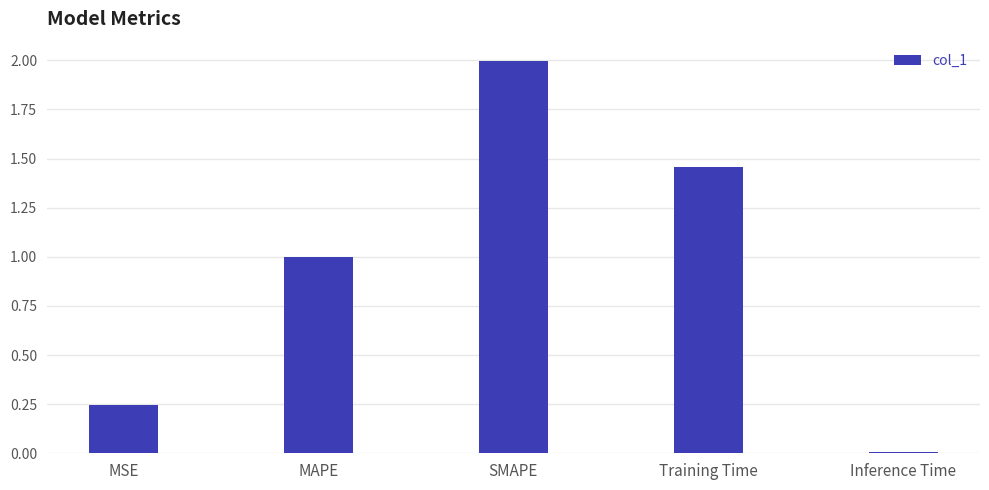

List the labels in order of value, smallest first.

Inference Time, MSE, MAPE, Training Time, SMAPE